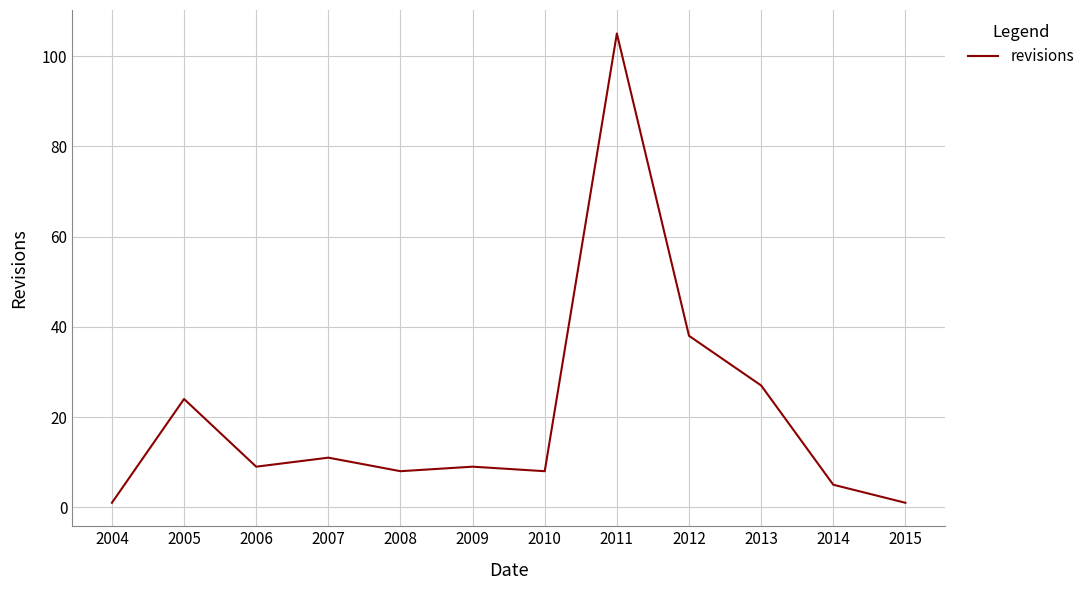

Where does the data first go above 9?

2005